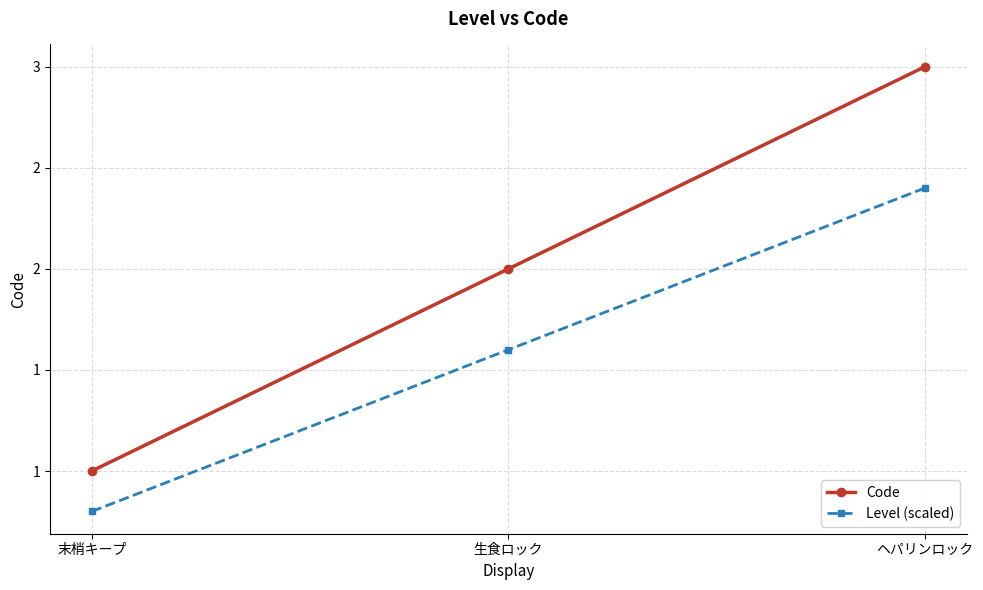

At which label does Level (scaled) first exceed 1?

生食ロック